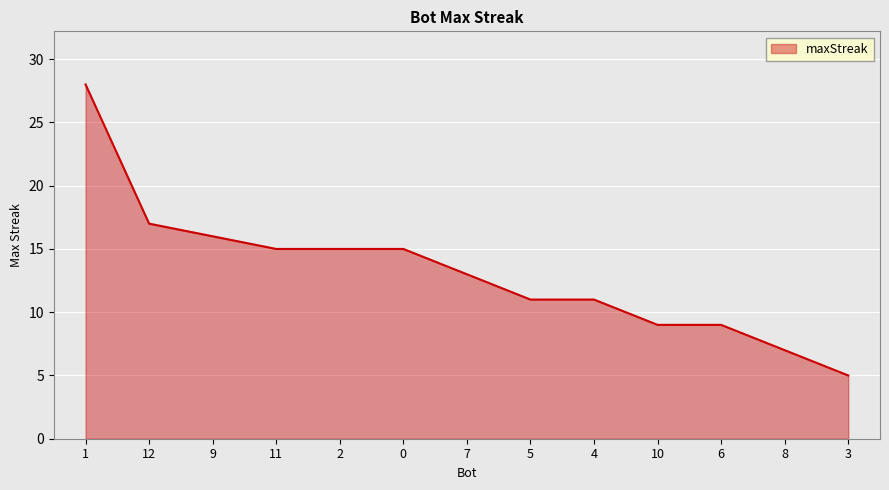

What is the greatest value displayed?

28